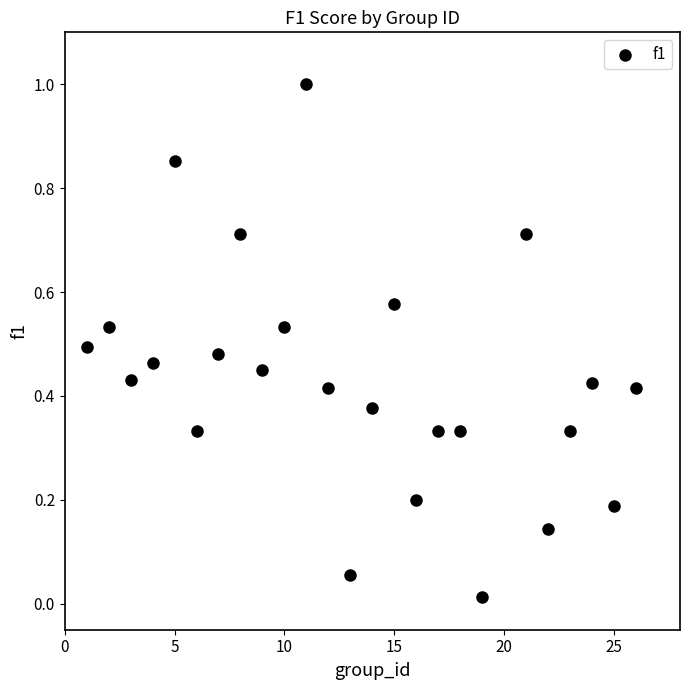

What is the range of X values (max minus min)?

25.0